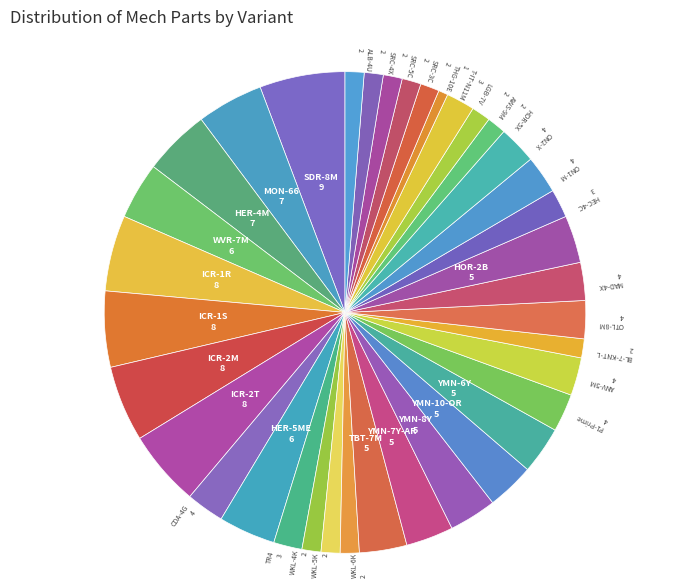

How many slices are in this pie chart?

37